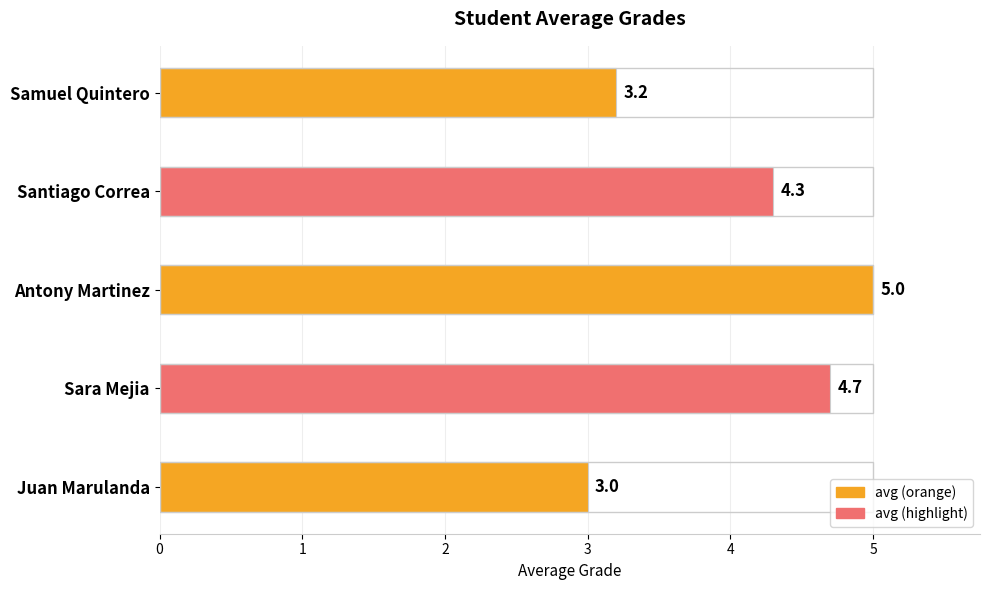

Rank the categories by value from lowest to highest.

Juan Marulanda, Samuel Quintero, Santiago Correa, Sara Mejia, Antony Martinez